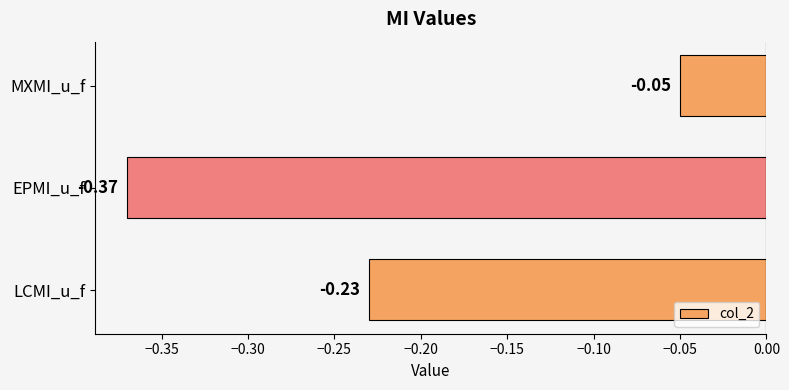

List the labels in order of value, largest first.

MXMI_u_f, LCMI_u_f, EPMI_u_f